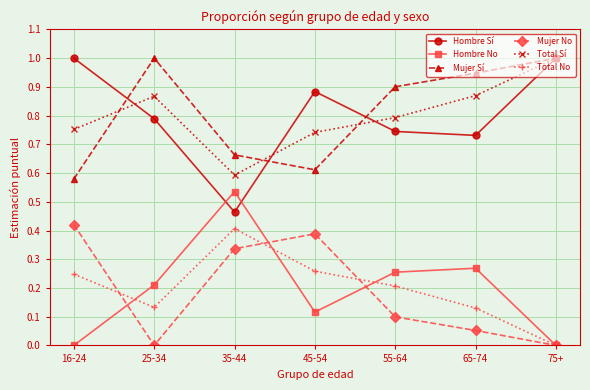

In Total No, how many points are higher than both neighbors (excluding endpoints)?

1